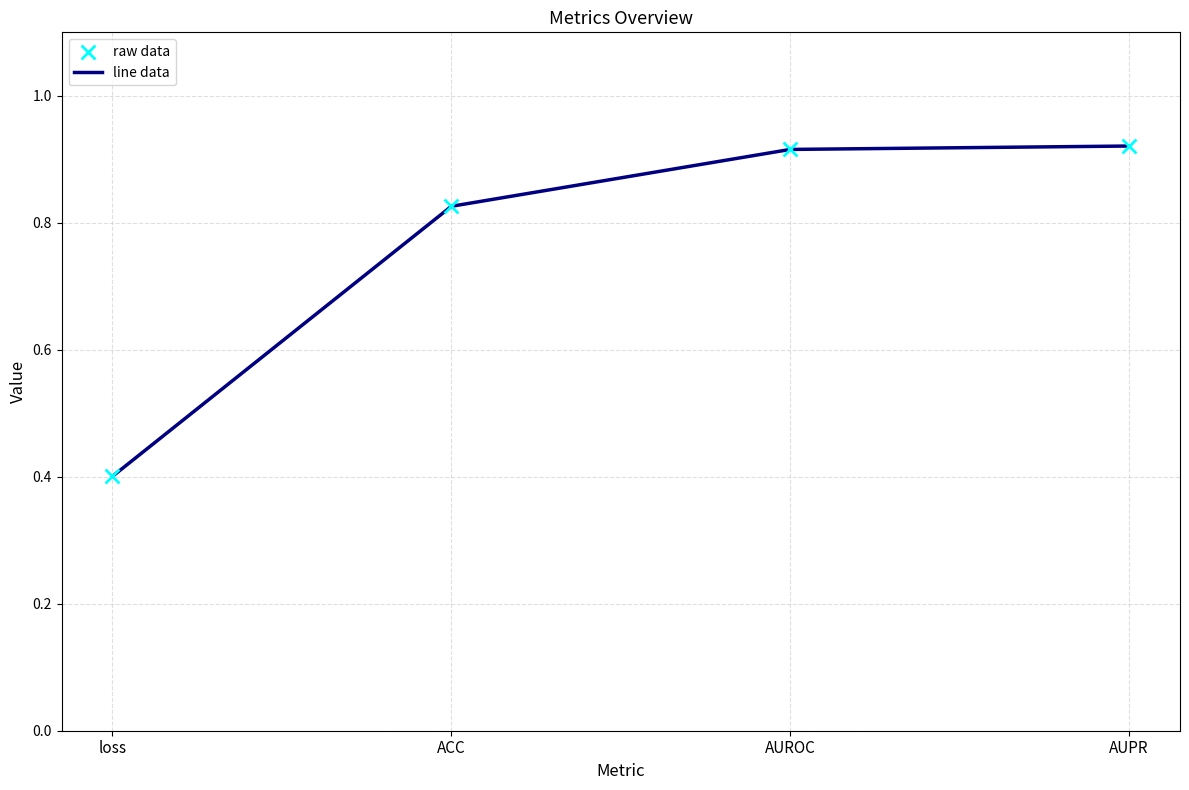

What is the change in value from ACC to AUROC?

+0.1